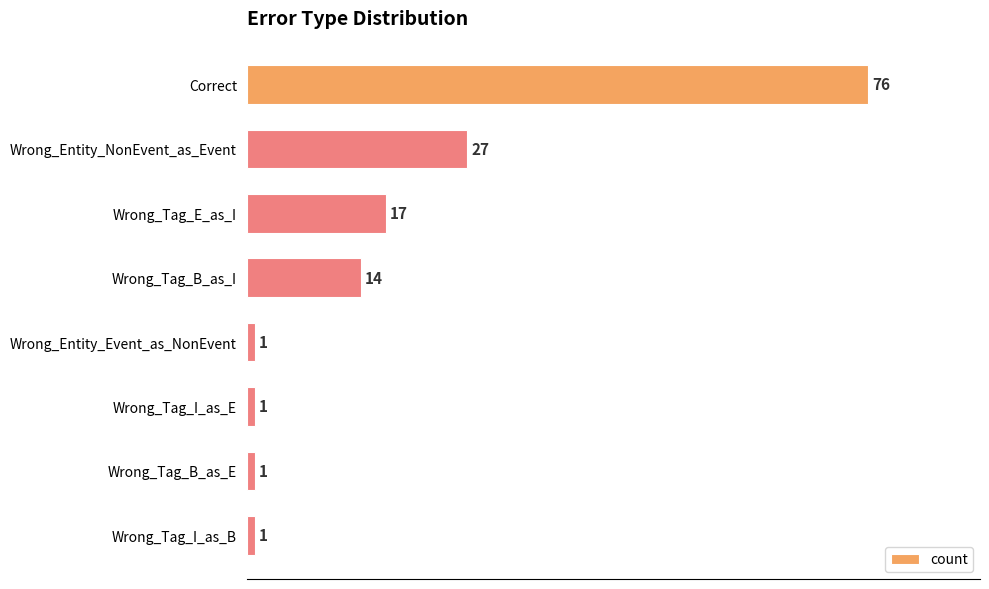

What is the greatest value displayed?

76